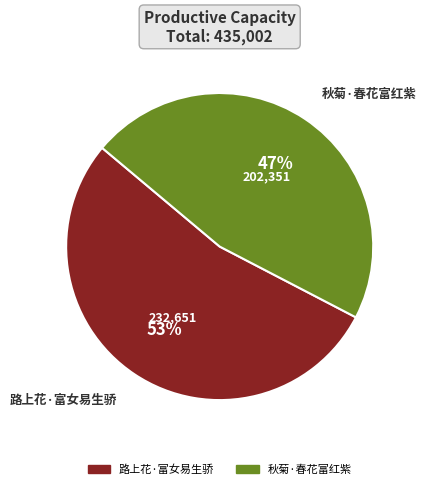

Which slice is the largest?

路上花·富女易生骄